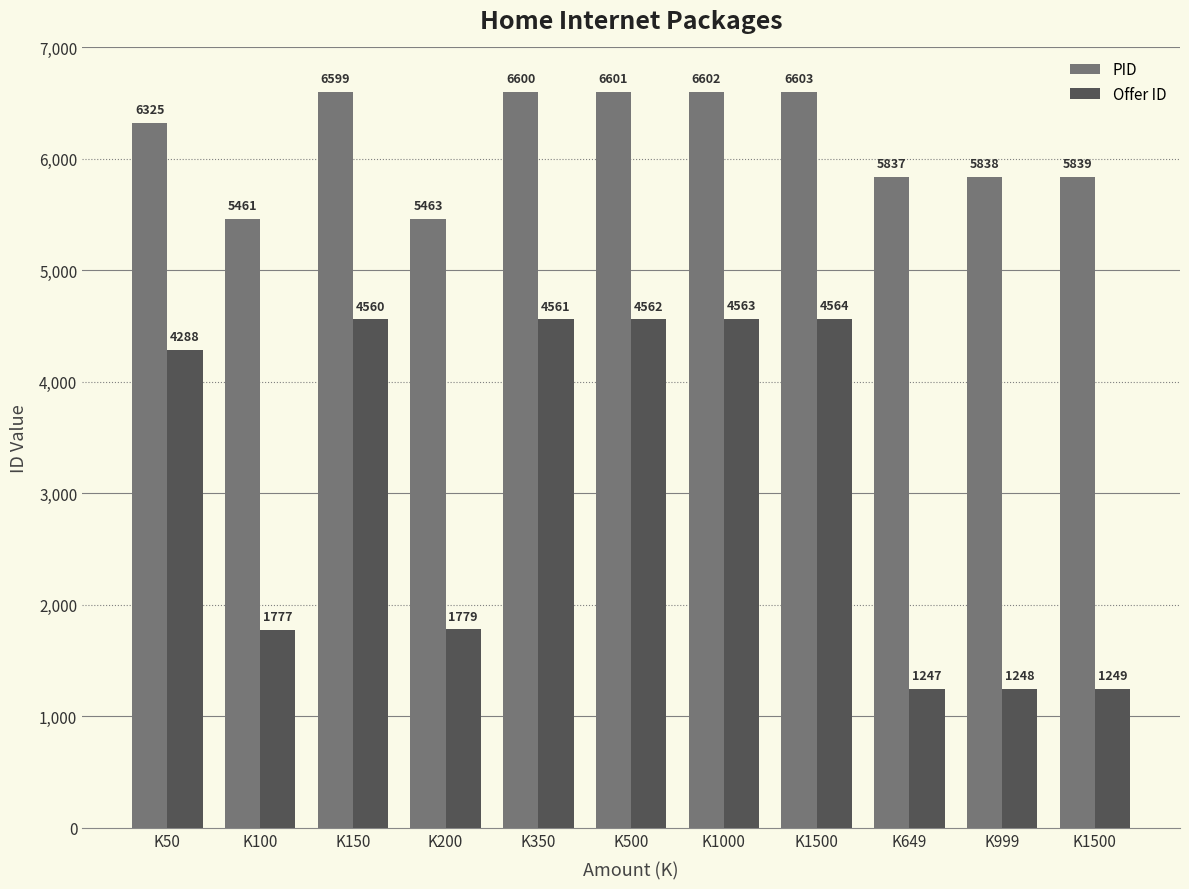

Rank the categories by Offer ID value from highest to lowest.

K1500, K1000, K500, K350, K150, K50, K200, K100, K1500, K999, K649